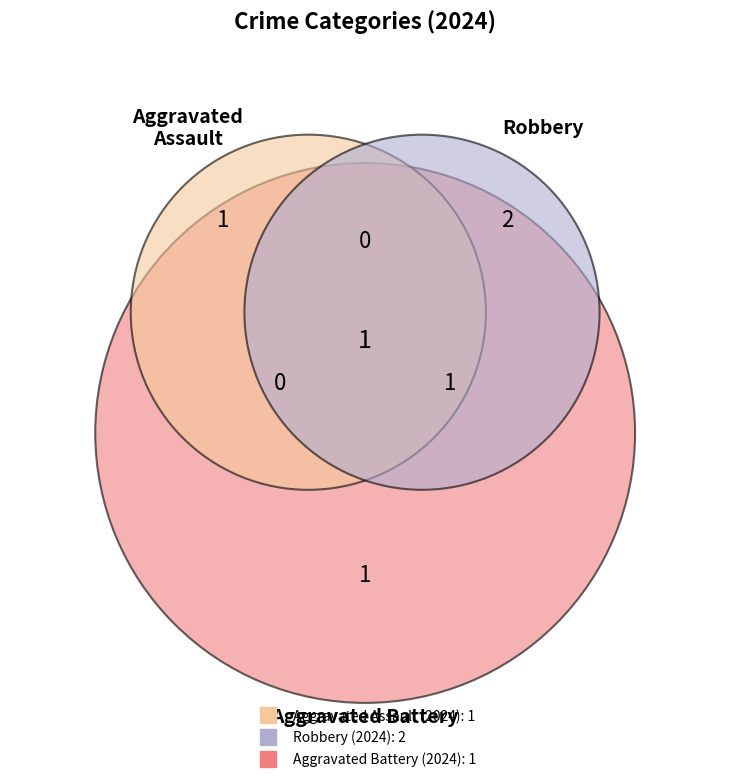

How many segments does this pie chart have?

3